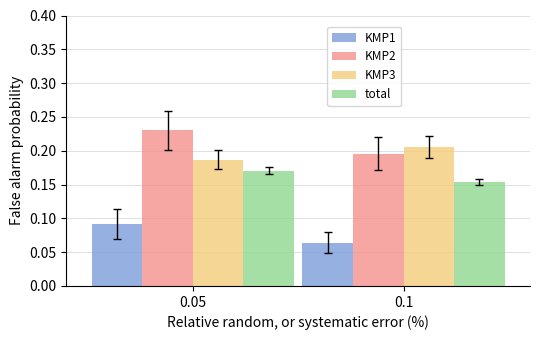

Count the number of categories in the chart.

2